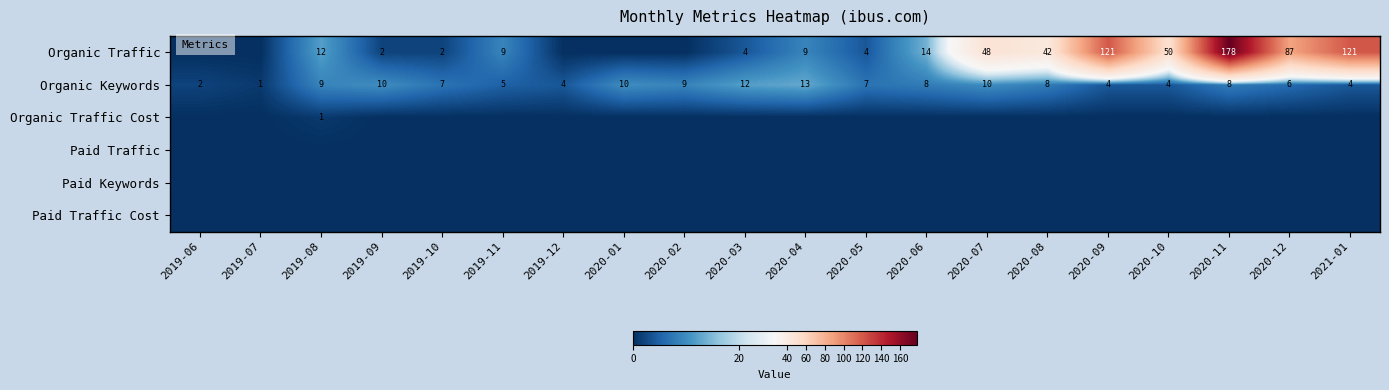

At how many categories does at least one series exceed 64?

4